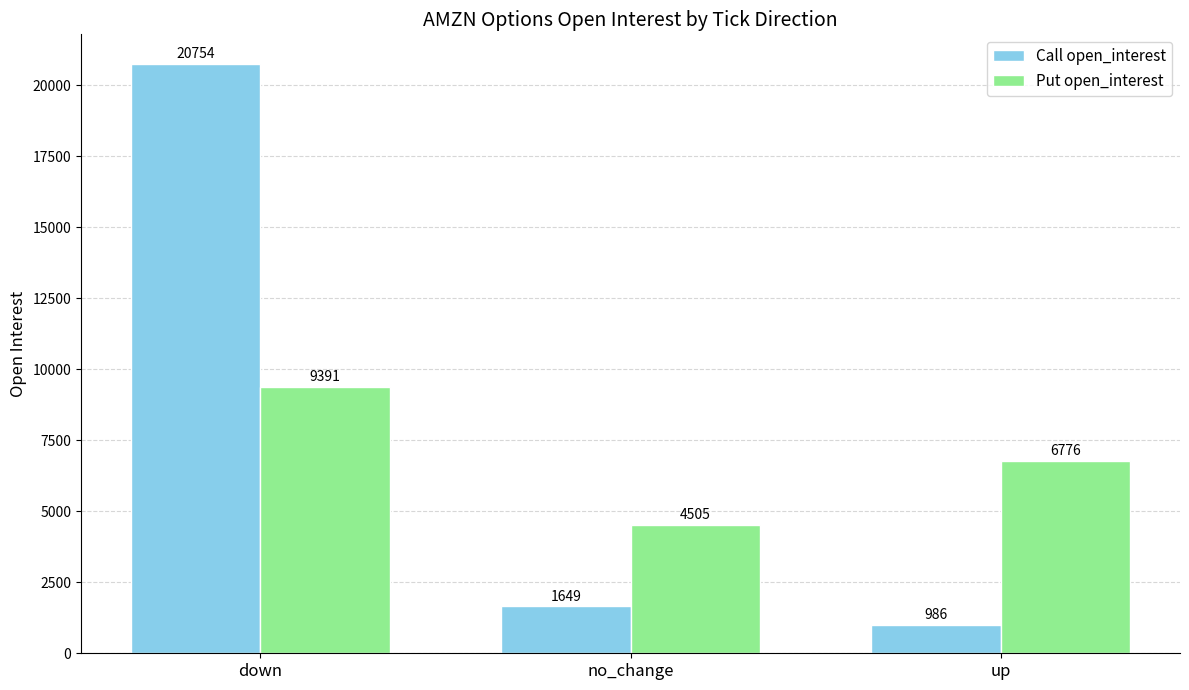

At which category is the sum across all series the highest?

down